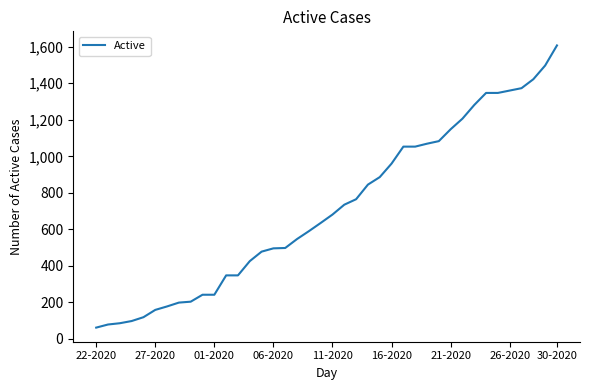

What is the minimum value shown in the chart?

62